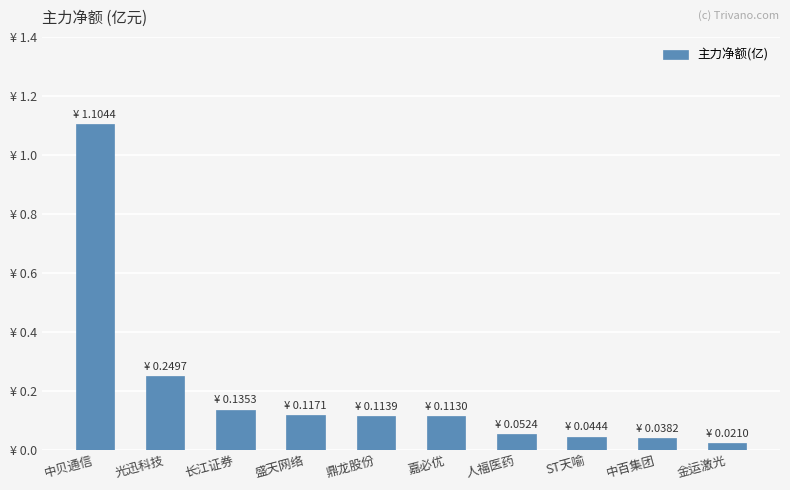

What is the label of the 10th bar from the left?

金运激光